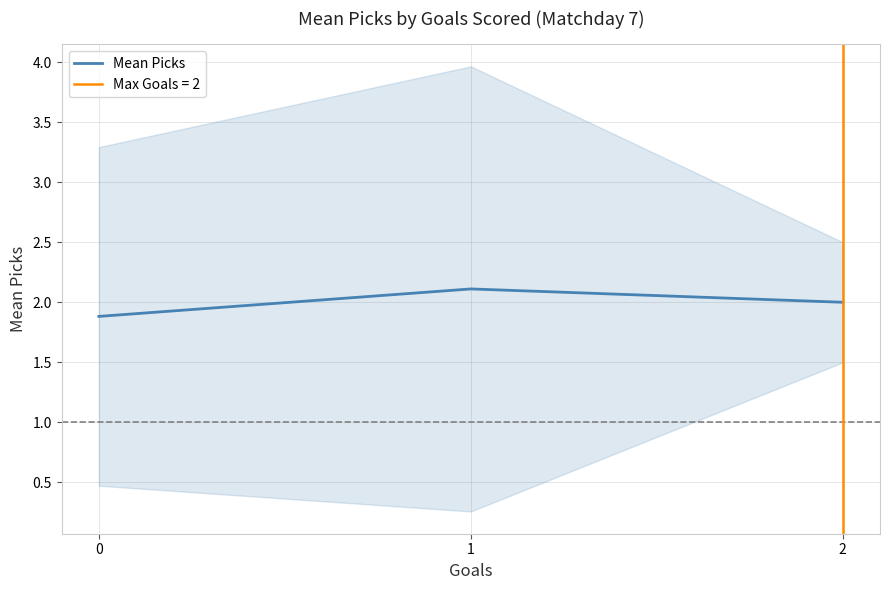

True or false: the data shows 2.1 at 1.

True